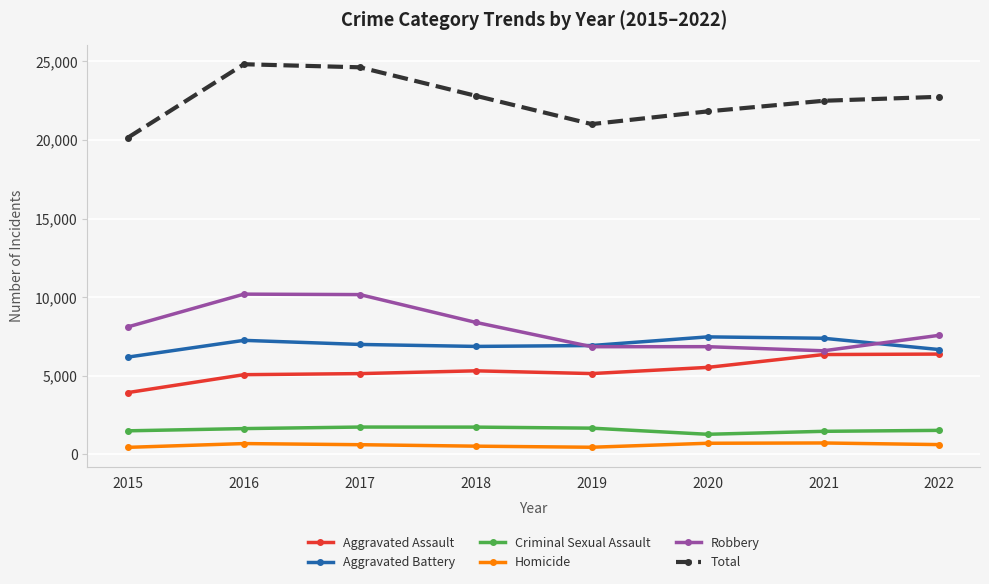

True or false: Aggravated Battery and Criminal Sexual Assault cross at least once.

False